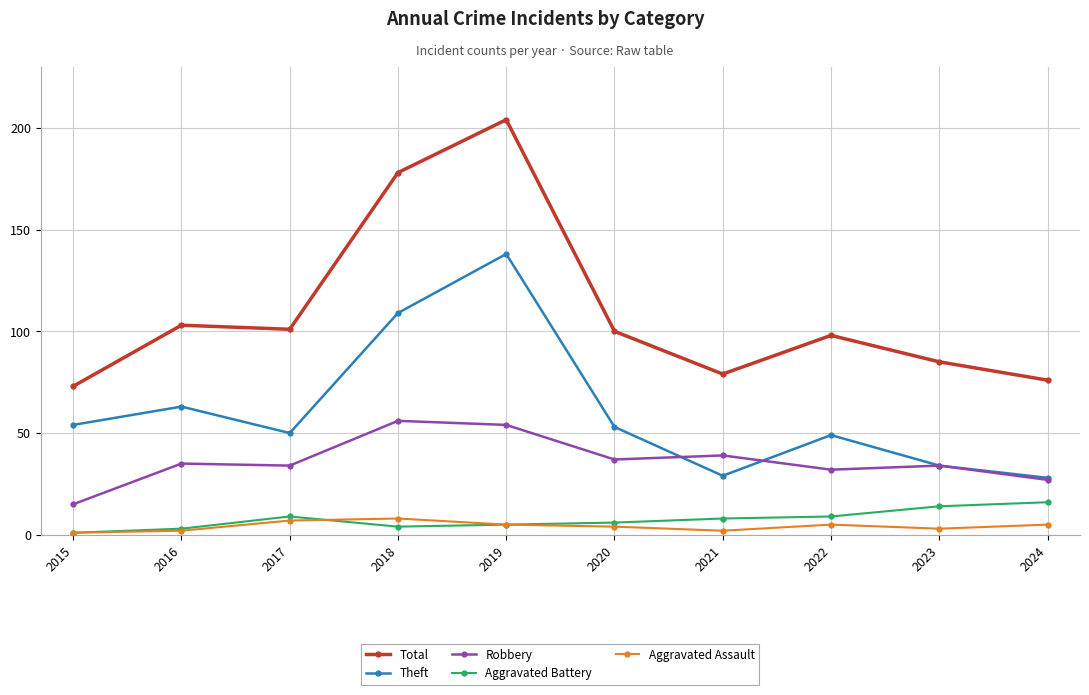

Is the value of Robbery at 2015 greater than the value of Aggravated Assault at 2024?

Yes